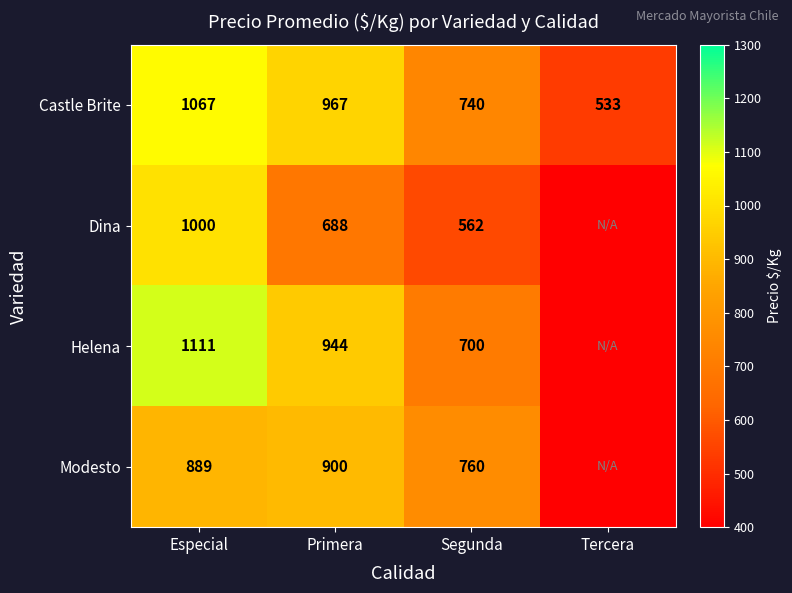

True or false: Dina has a value of 1014 at Primera.

False